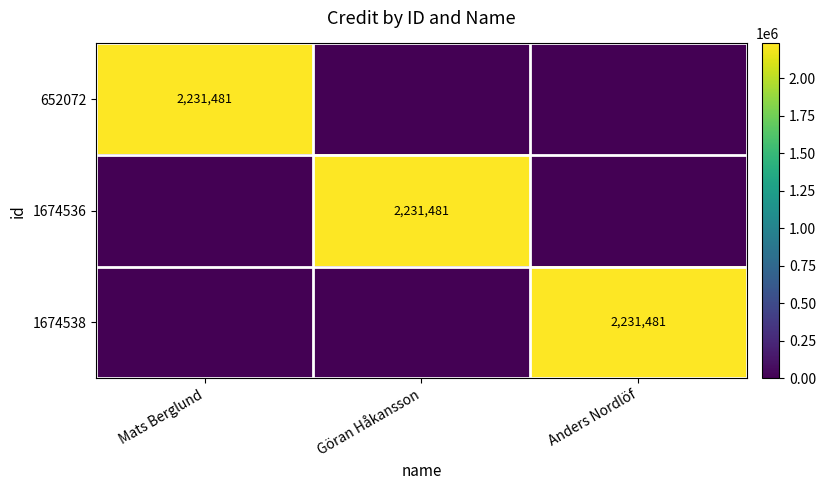

What is the difference between the highest and lowest values at Göran Håkansson?

2231481